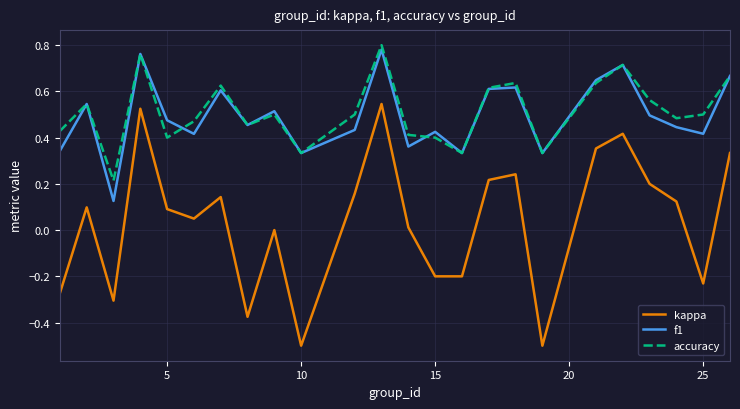

True or false: kappa and accuracy intersect in this chart.

False